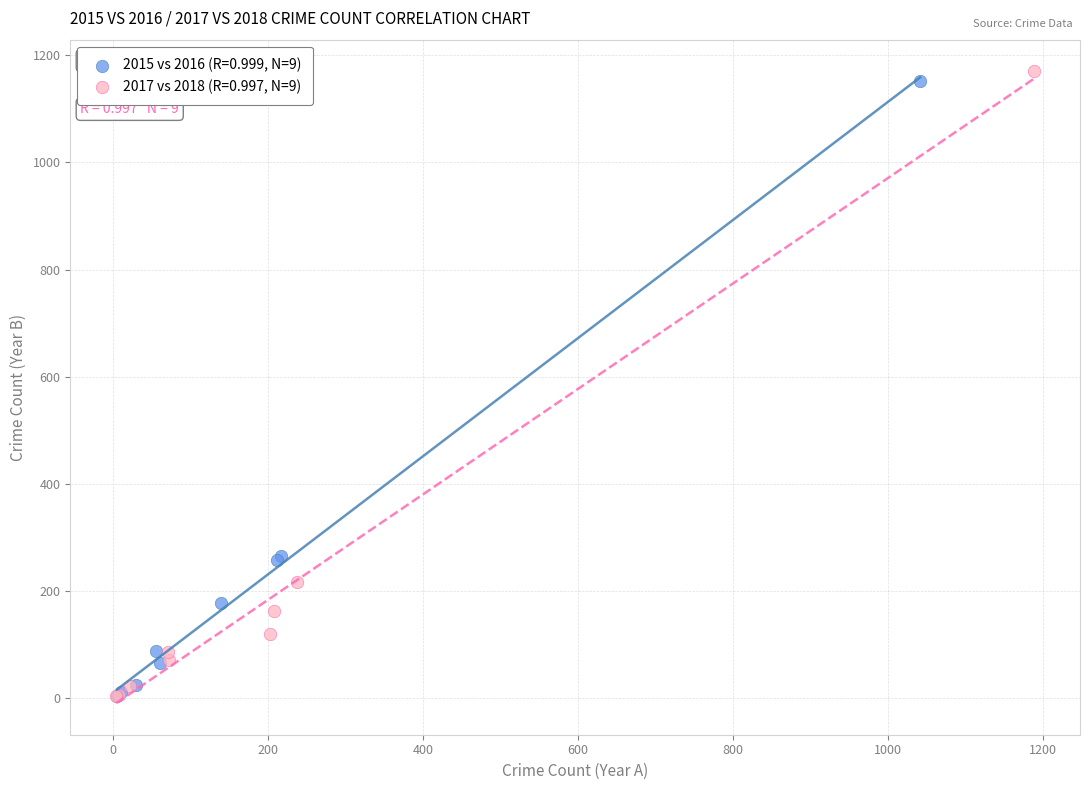

Which series has the largest Y range (max minus min)?

2017 vs 2018 (R=0.997, N=9)